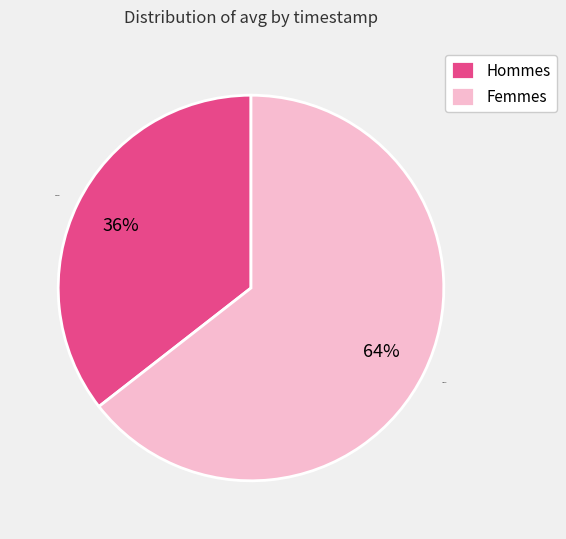

Is there a majority slice in this chart?

Yes